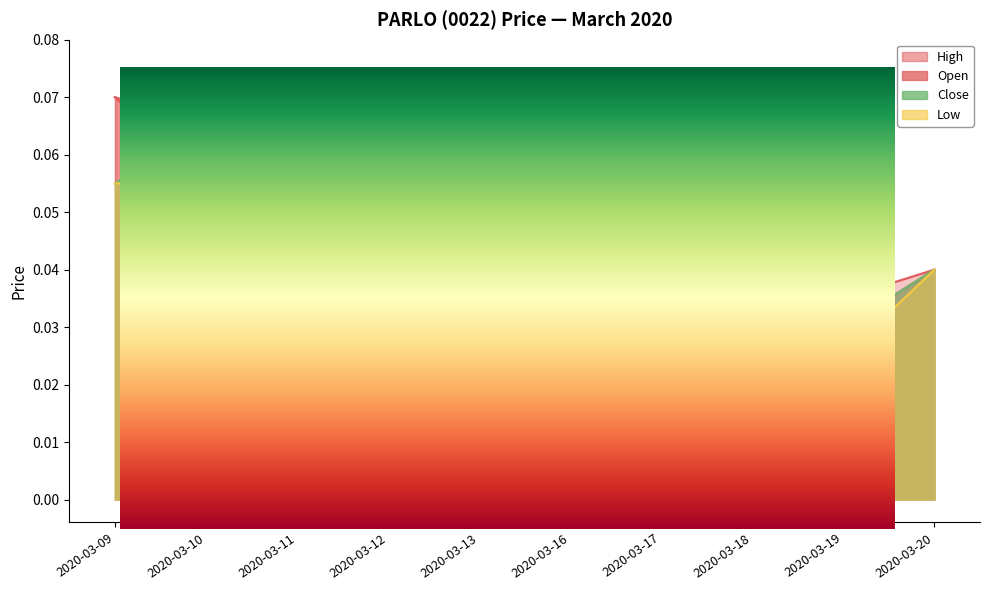

Reading right to left, list all the values displayed in this chart.

open: 2020-03-20=0.0	2020-03-19=0.0	2020-03-18=0.0	2020-03-17=0.0	2020-03-16=0.0	2020-03-13=0.1	2020-03-12=0.1	2020-03-11=0.1	2020-03-10=0.1	2020-03-09=0.1
high: 2020-03-20=0.0	2020-03-19=0.0	2020-03-18=0.0	2020-03-17=0.0	2020-03-16=0.0	2020-03-13=0.1	2020-03-12=0.1	2020-03-11=0.1	2020-03-10=0.1	2020-03-09=0.1
low: 2020-03-20=0.0	2020-03-19=0.0	2020-03-18=0.0	2020-03-17=0.0	2020-03-16=0.0	2020-03-13=0.0	2020-03-12=0.1	2020-03-11=0.1	2020-03-10=0.1	2020-03-09=0.1
close: 2020-03-20=0.0	2020-03-19=0.0	2020-03-18=0.0	2020-03-17=0.0	2020-03-16=0.0	2020-03-13=0.1	2020-03-12=0.1	2020-03-11=0.1	2020-03-10=0.1	2020-03-09=0.1